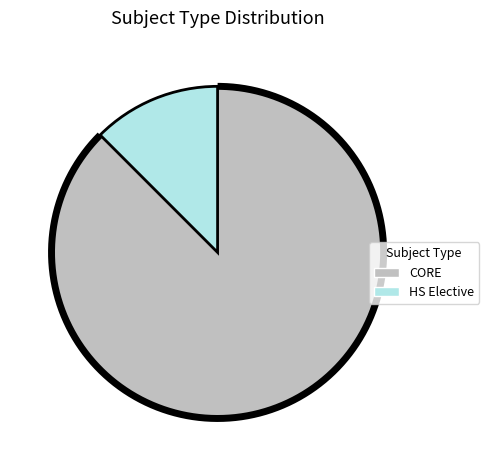

What portion of the pie excludes HS Elective?

87.5%